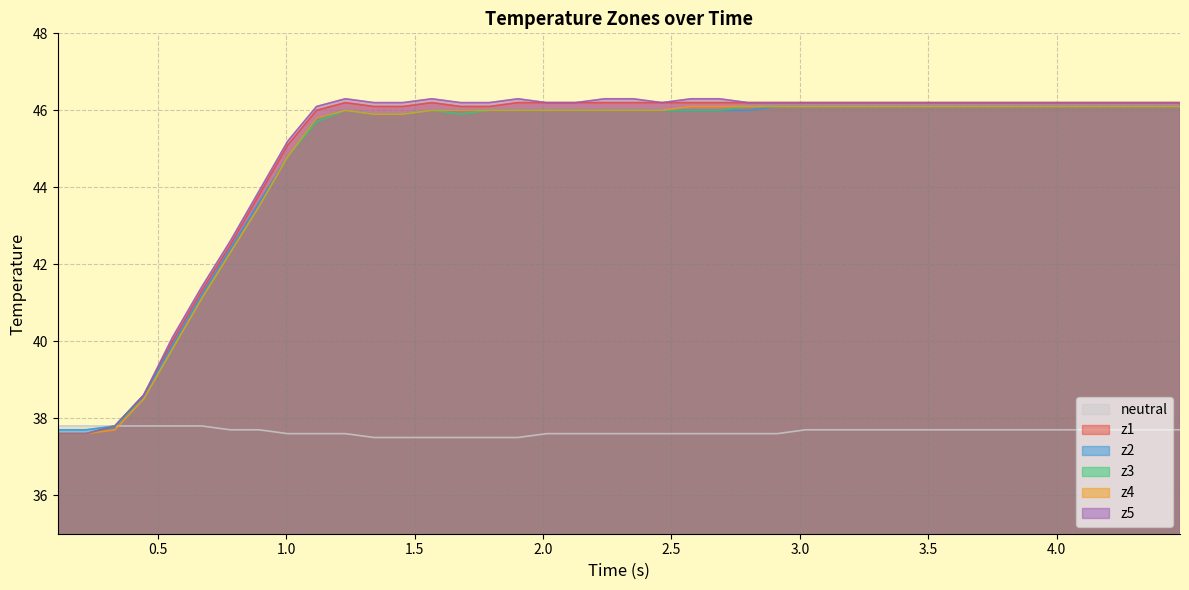

What is the minimum value shown in the chart?

37.5